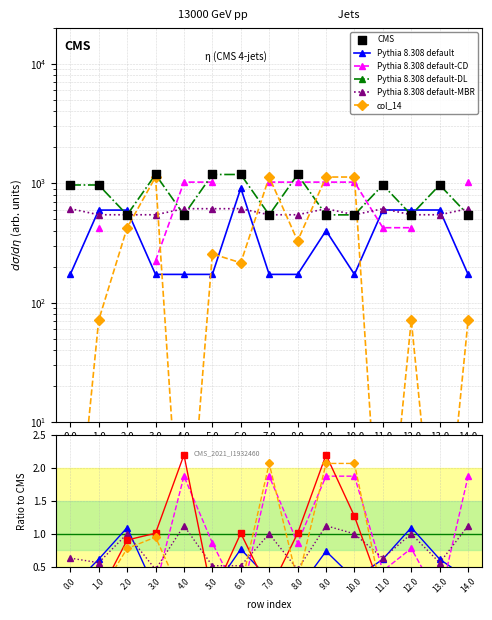

Which series has the largest Y range (max minus min)?

col_14